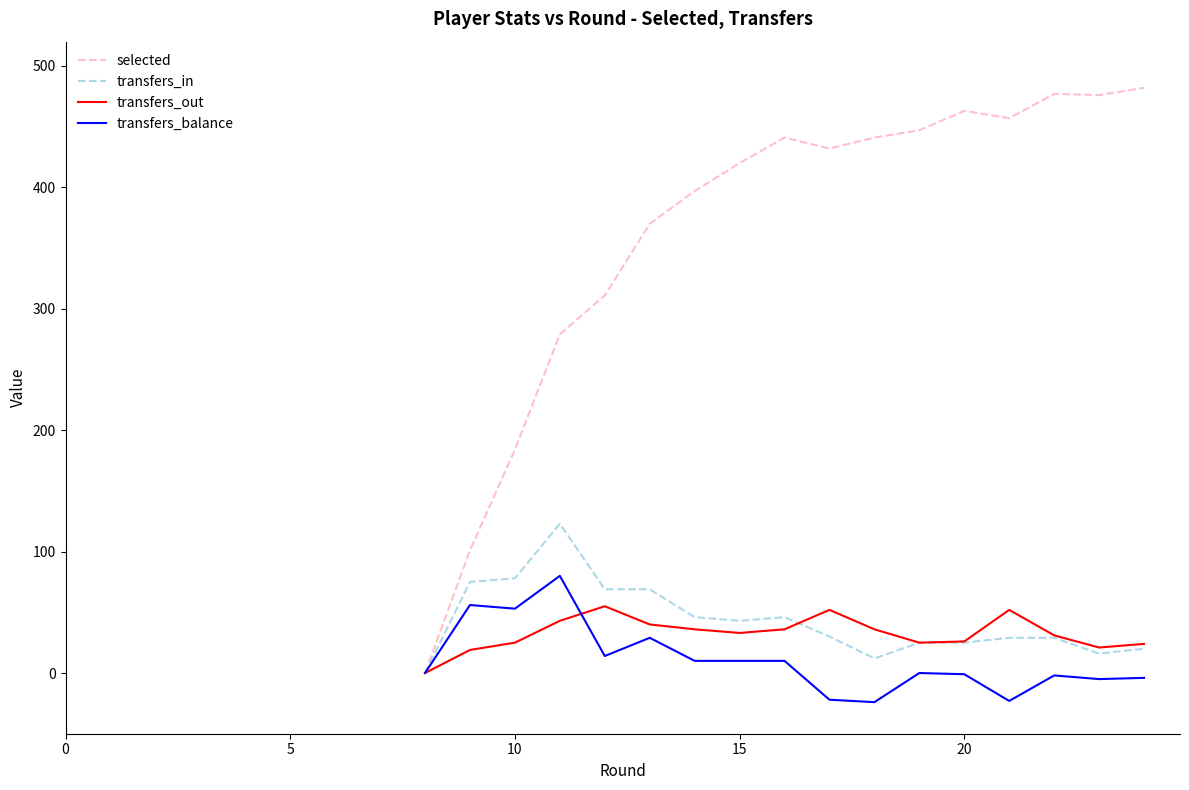

Which series has the largest total across all categories?

selected